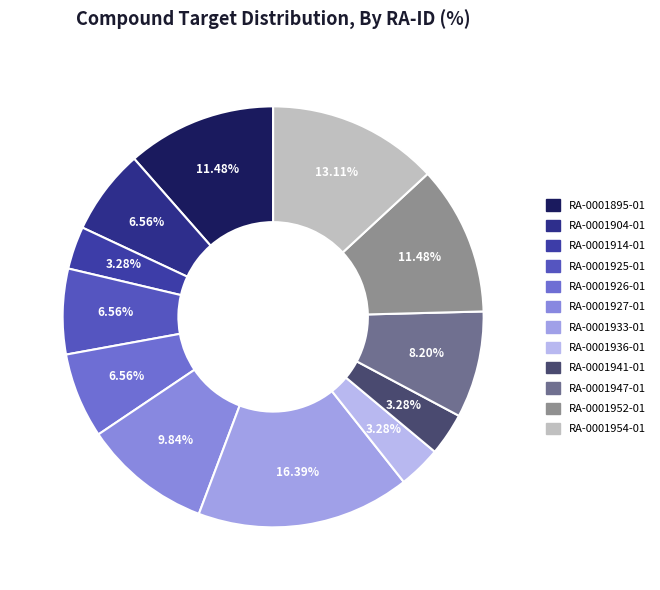

Do RA-0001926-01 and RA-0001895-01 together represent more than half of the pie?

No